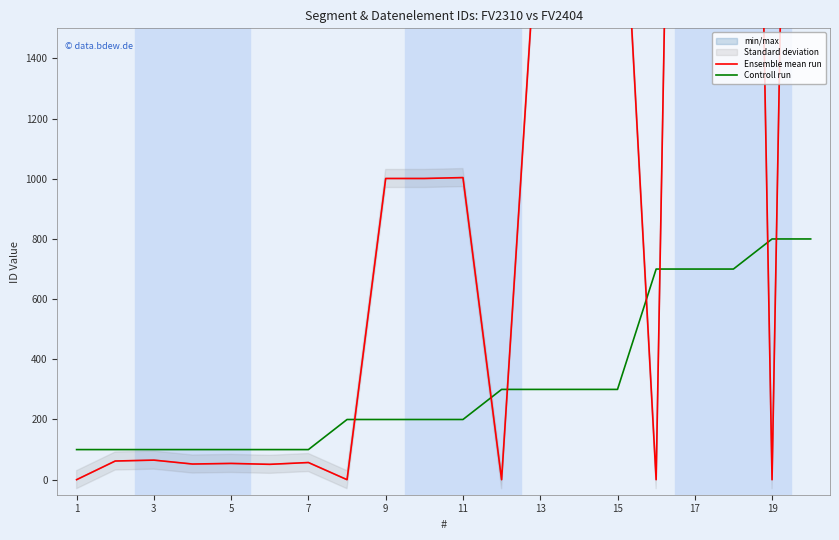

The value of Controll run at 9 is 200. True or false?

True